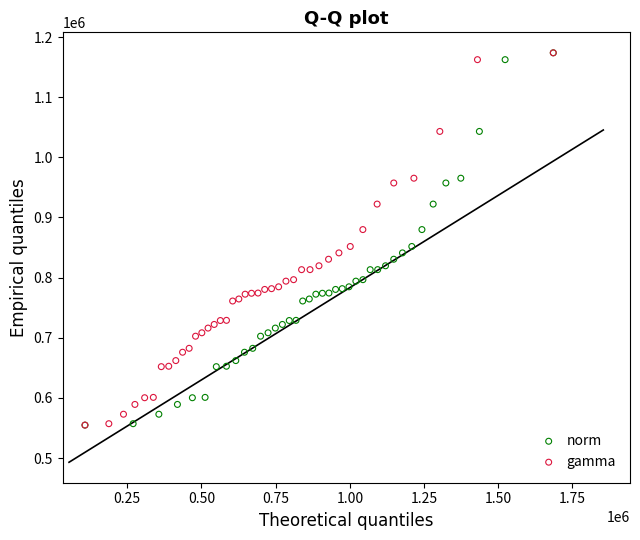

What are all the series names shown in the legend?

norm, gamma